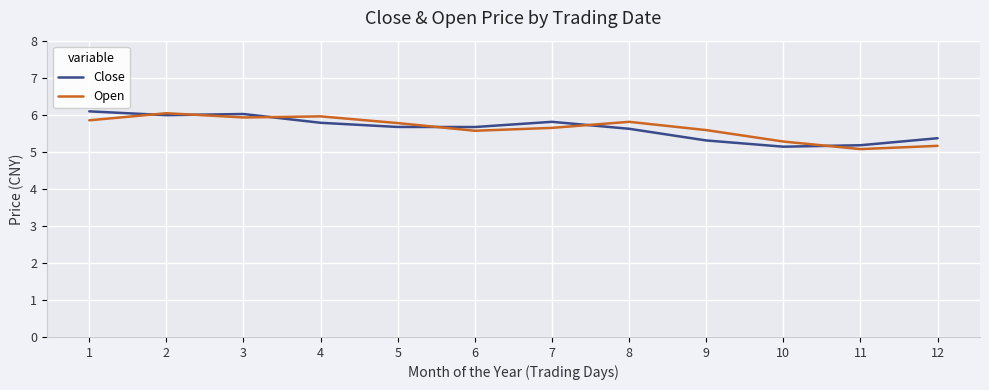

What is the greatest value displayed?

6.1